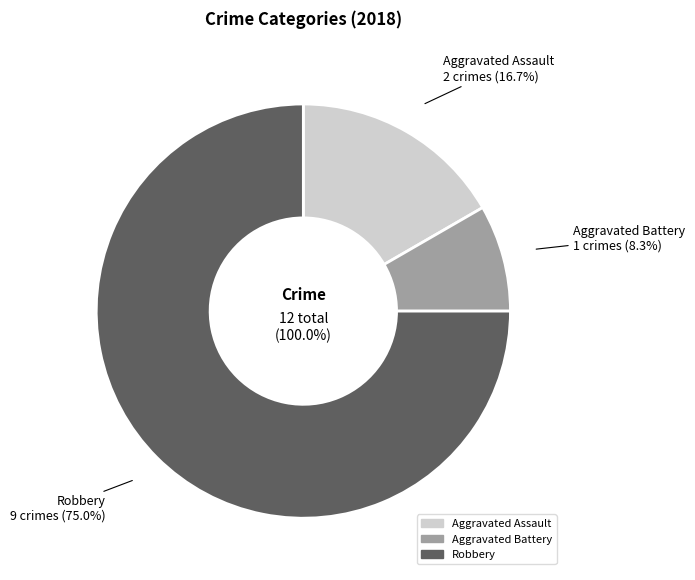

Rank the categories by value from lowest to highest.

Aggravated Battery, Aggravated Assault, Robbery